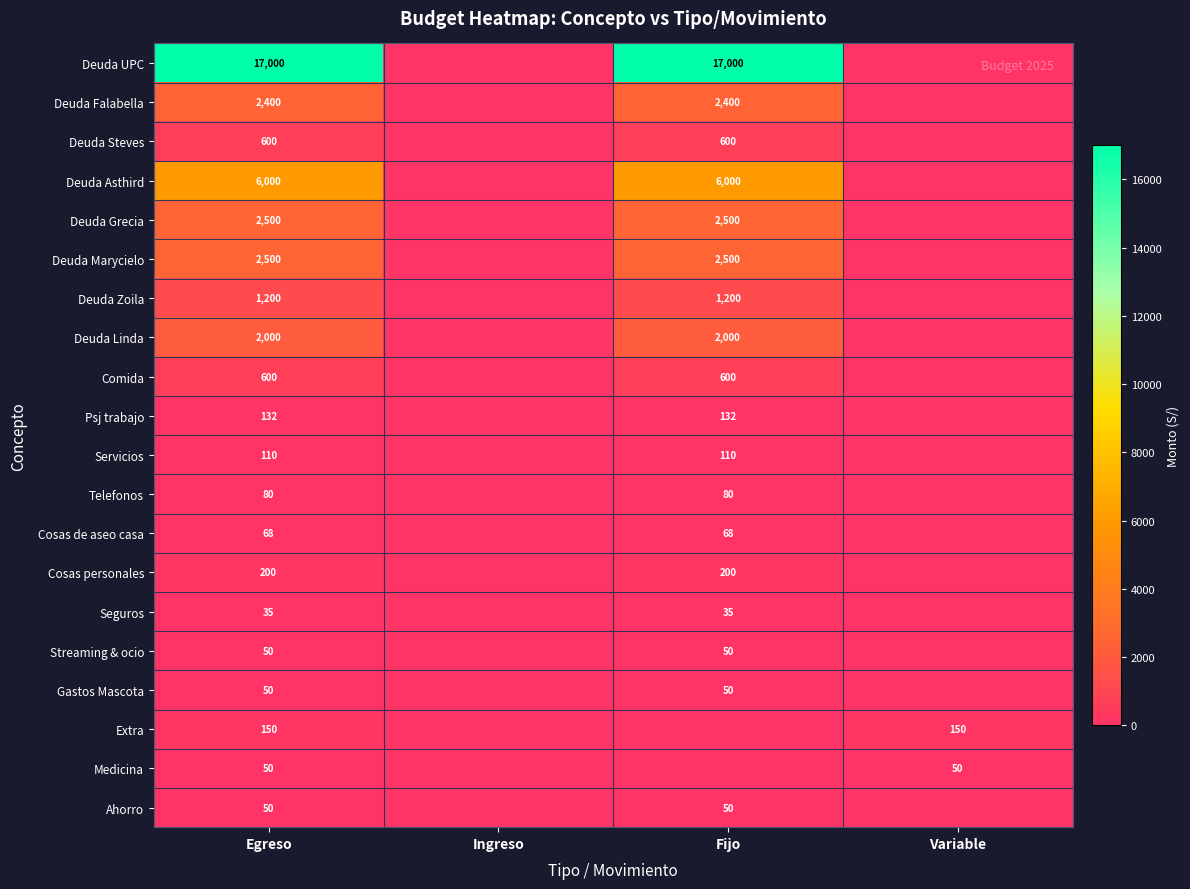

Is the value of Deuda Asthird at Egreso greater than the value of Psj trabajo at Egreso?

Yes